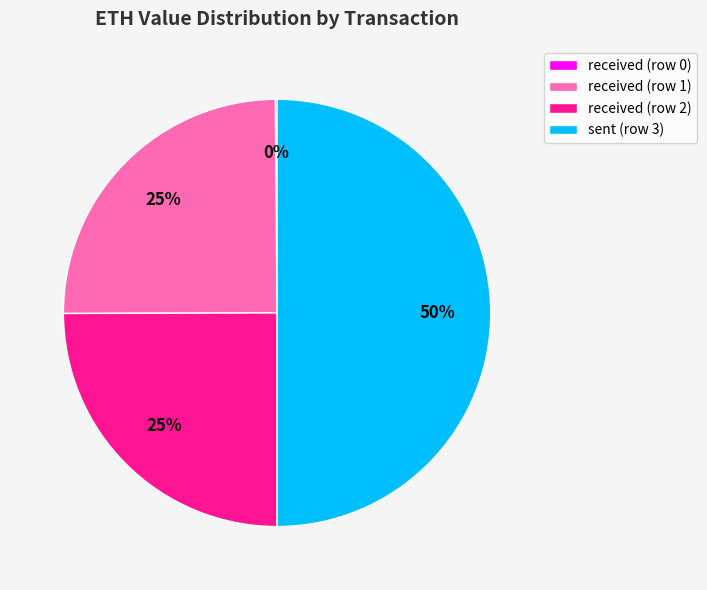

What is the largest slice in the pie chart?

sent (row 3)